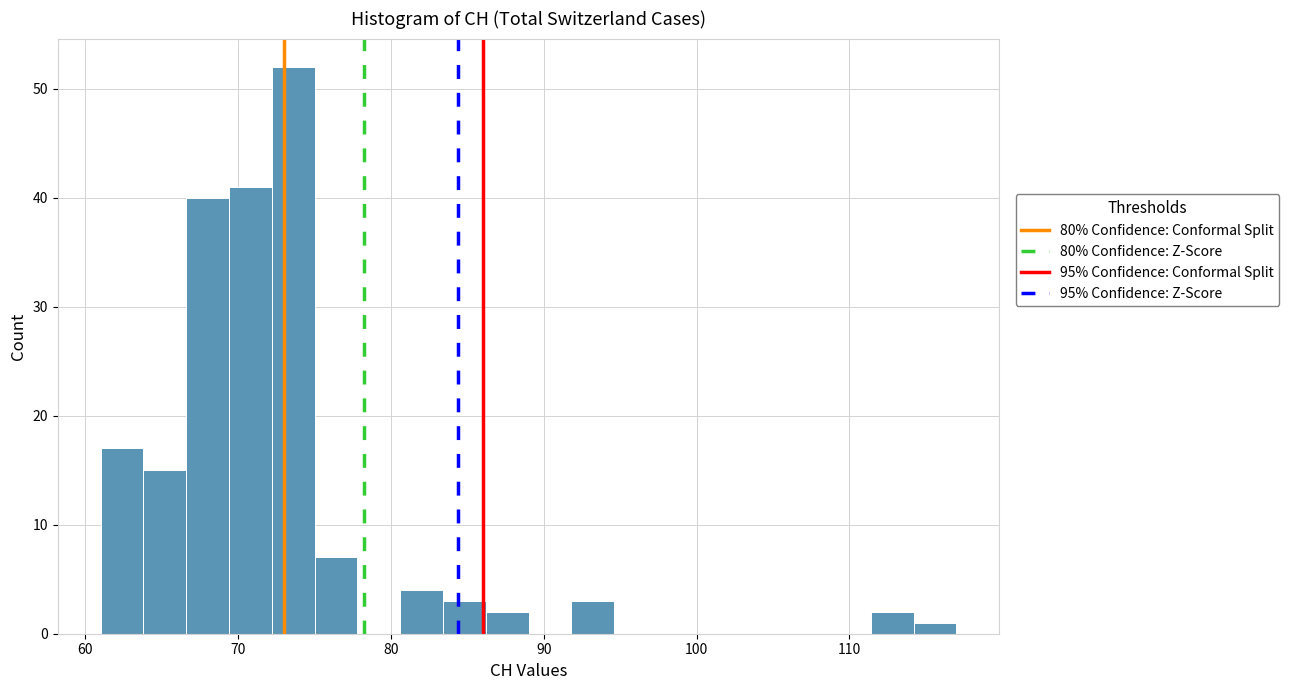

Read against the x-axis, roughly where is the centre of the tallest bar?

74